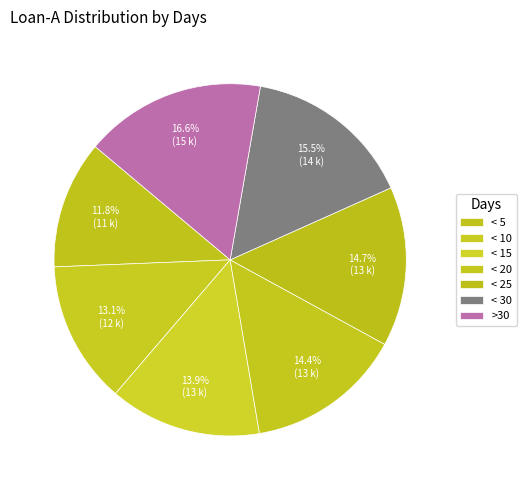

Count the number of slices in the pie.

7